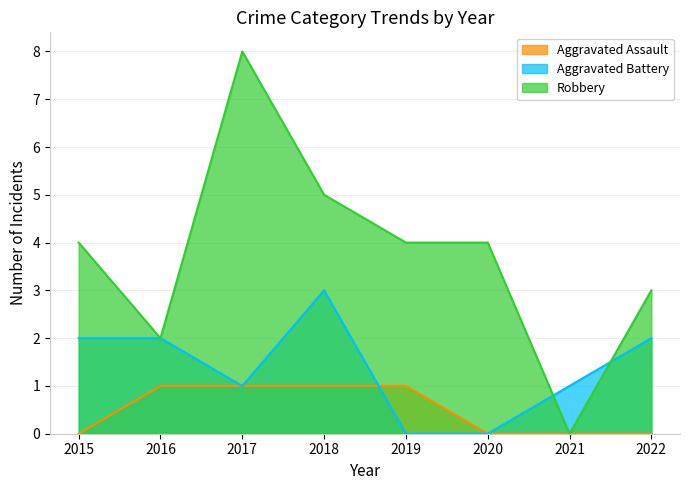

How many lines are shown in the chart?

3